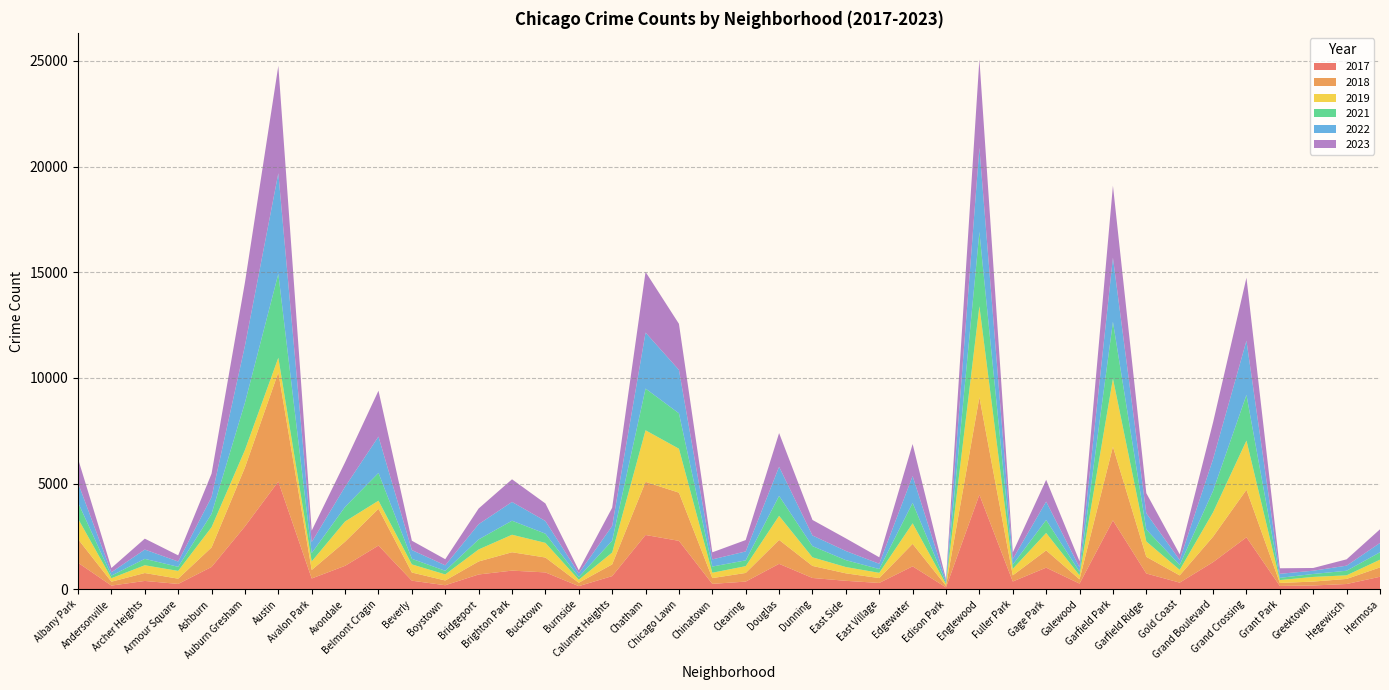

Reading left to right, extract all data points from this chart.

2019: 968	166	368	368	957	828	694	405	957	385	385	287	568	828	694	142	561	2441	2079	253	322	1140	406	298	248	972	77	4310	308	825	189	3226	728	261	1153	2328	138	220	171	365
2022: 926	157	440	251	797	2698	4761	522	953	1720	414	258	722	888	599	175	698	2650	2055	338	422	1379	504	433	250	1269	99	3980	263	871	210	3034	766	236	1504	2566	192	154	240	441
2017: 1252	171	391	250	1053	2973	5096	508	1107	2066	403	188	697	879	795	145	620	2566	2288	253	360	1201	531	397	296	1082	87	4471	365	1019	265	3257	743	311	1281	2456	154	176	246	589
2018: 1117	184	374	248	924	2787	5163	401	1142	1737	386	224	616	870	704	160	554	2513	2280	273	409	1131	571	354	230	1063	75	4608	289	817	202	3486	789	342	1205	2249	141	185	240	443
2021: 767	123	303	193	630	2237	3970	395	692	1313	264	173	474	664	435	130	559	1974	1675	293	274	943	530	326	180	969	62	3518	200	613	170	2686	565	233	1015	2160	104	140	217	350
2023: 1144	202	516	292	1107	2993	5083	542	1158	2172	442	289	741	1072	831	146	863	2870	2181	335	539	1594	735	597	307	1515	72	4185	314	1032	286	3406	953	268	1739	2980	261	129	300	647